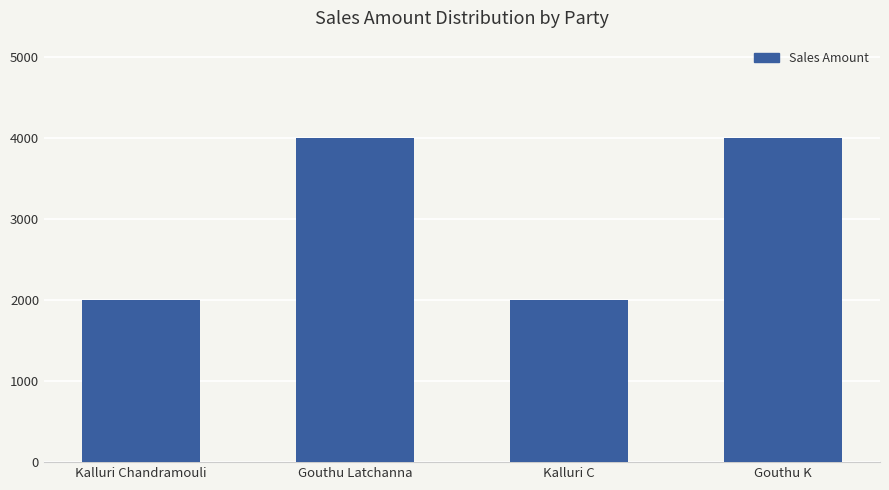

What is the maximum value shown in the chart?

4000